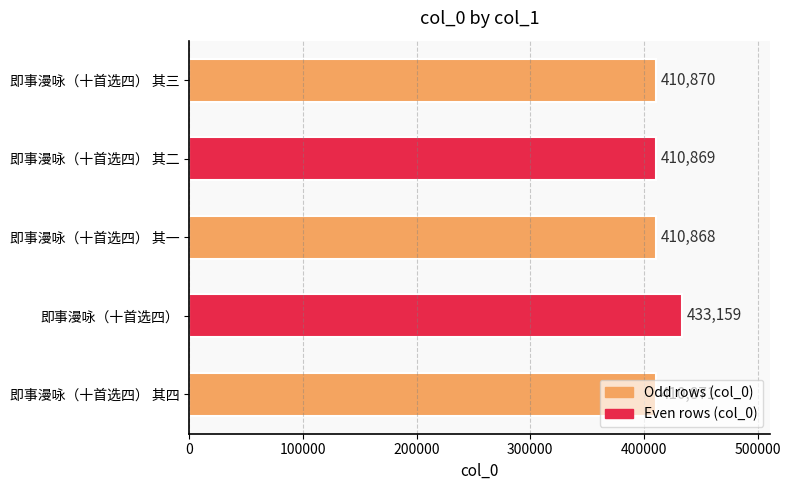

Between 即事漫咏（十首选四） 其二 and 即事漫咏（十首选四） 其三, which is larger?

即事漫咏（十首选四） 其三